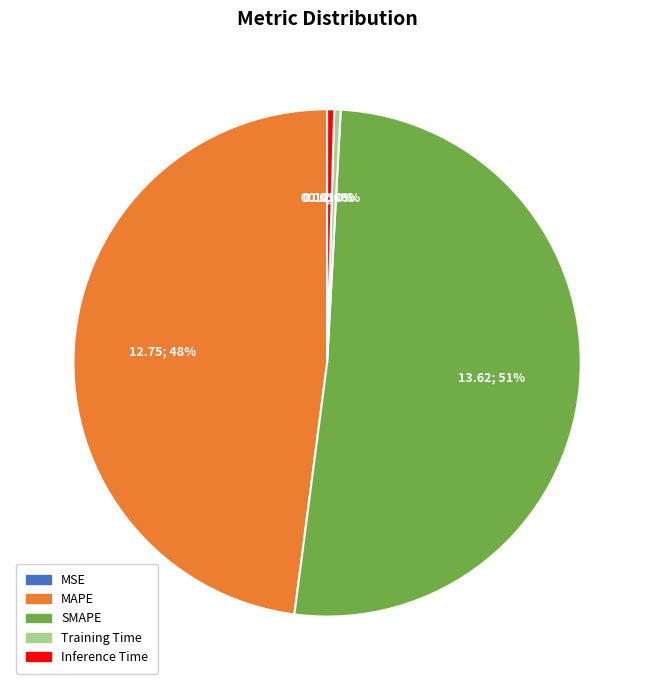

True or false: SMAPE accounts for 51% of the total.

True